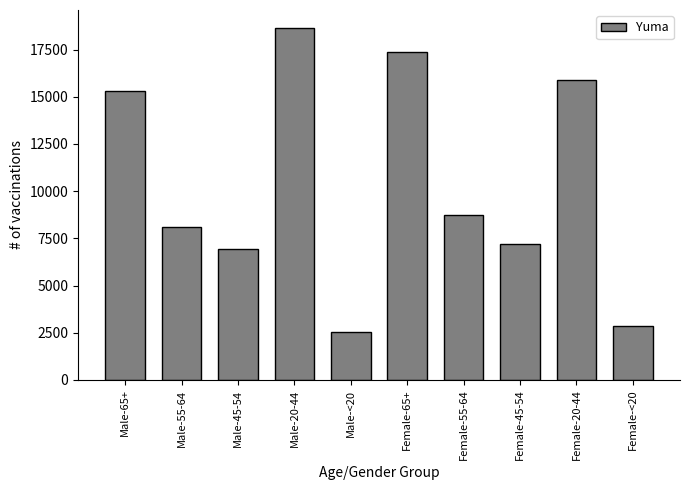

Reading left to right, extract all data points from this chart.

Male-65+=15333	Male-55-64=8116	Male-45-54=6938	Male-20-44=18668	Male-<20=2548	Female-65+=17381	Female-55-64=8711	Female-45-54=7194	Female-20-44=15880	Female-<20=2843